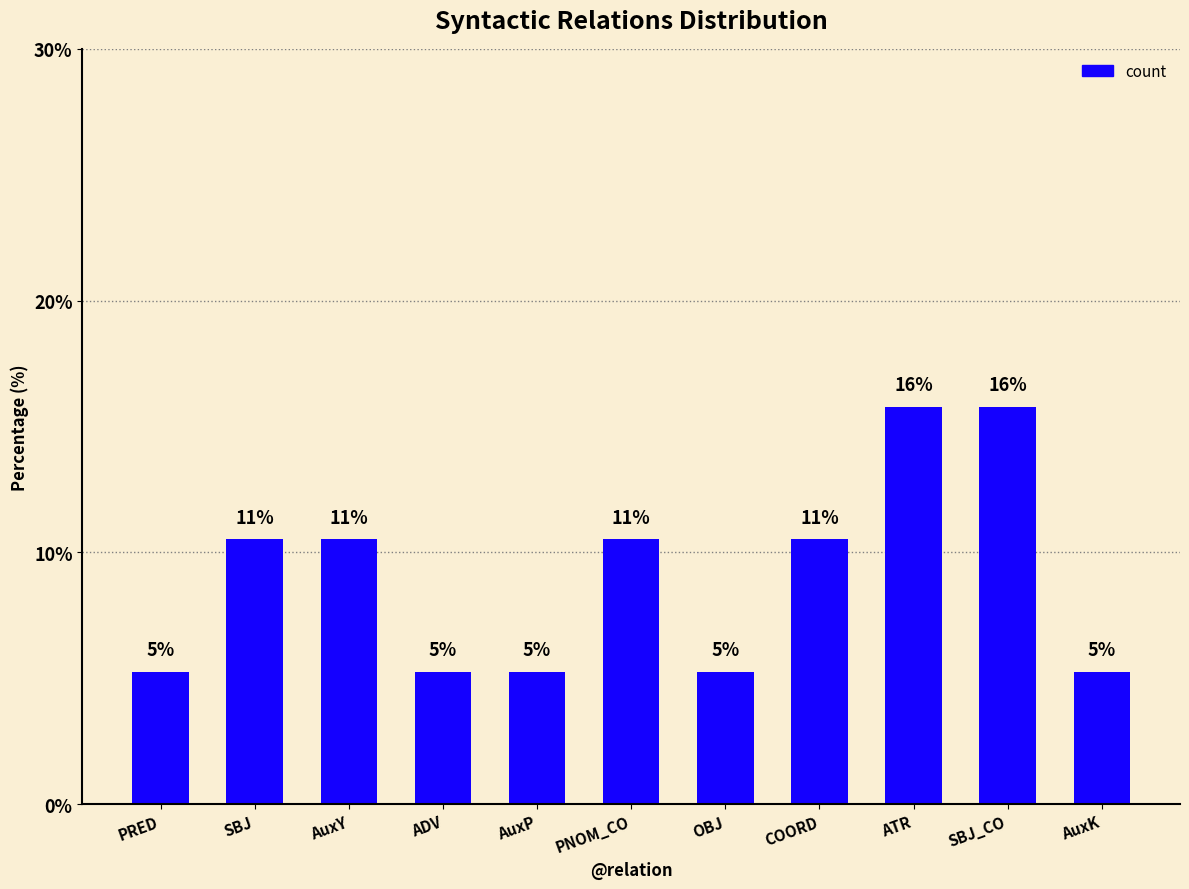

List the labels in order of value, largest first.

ATR, SBJ_CO, SBJ, AuxY, PNOM_CO, COORD, PRED, ADV, AuxP, OBJ, AuxK